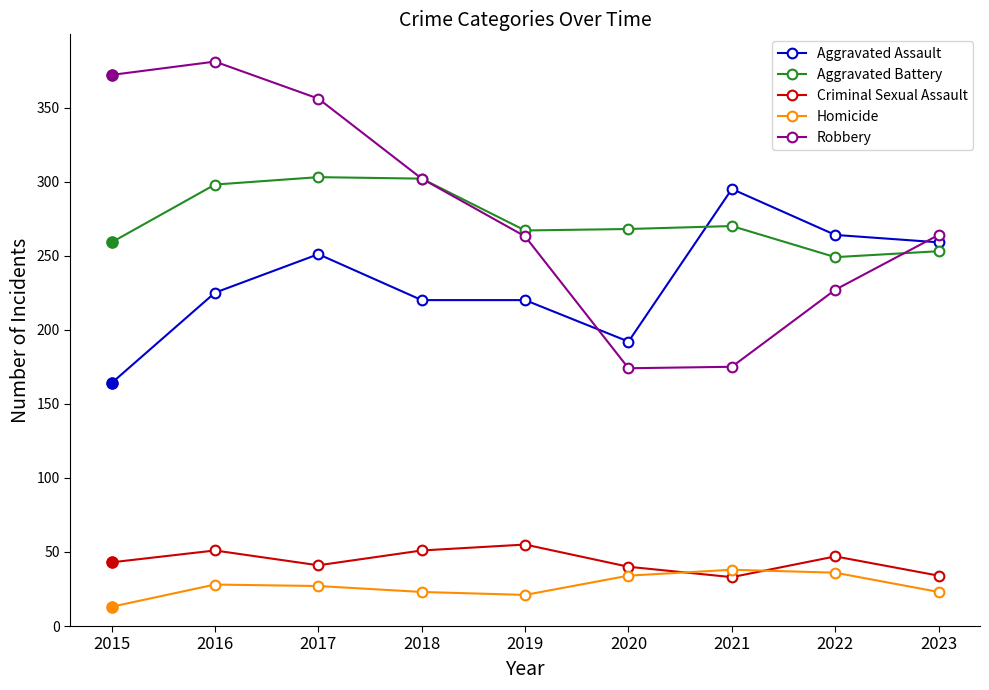

Is the value of Robbery at 2023 greater than the value of Criminal Sexual Assault at 2019?

Yes